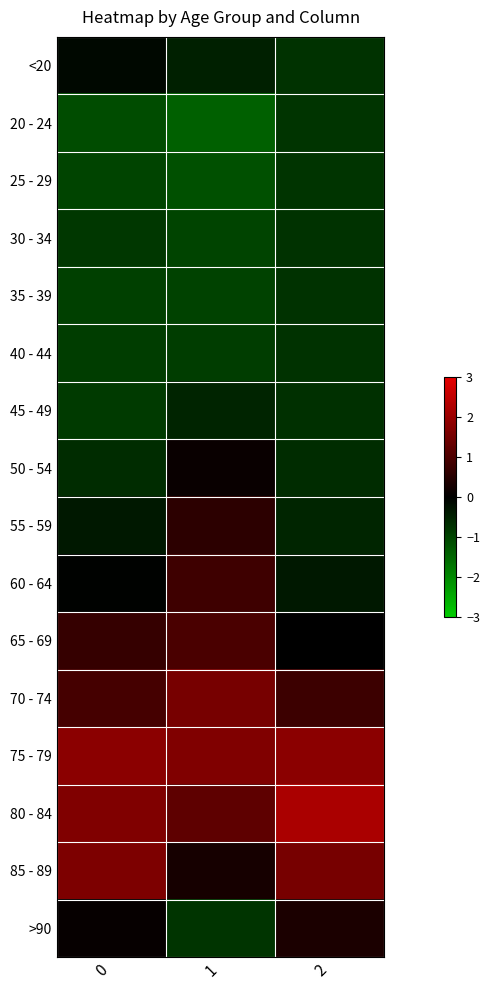

Count the number of categories in the chart.

3